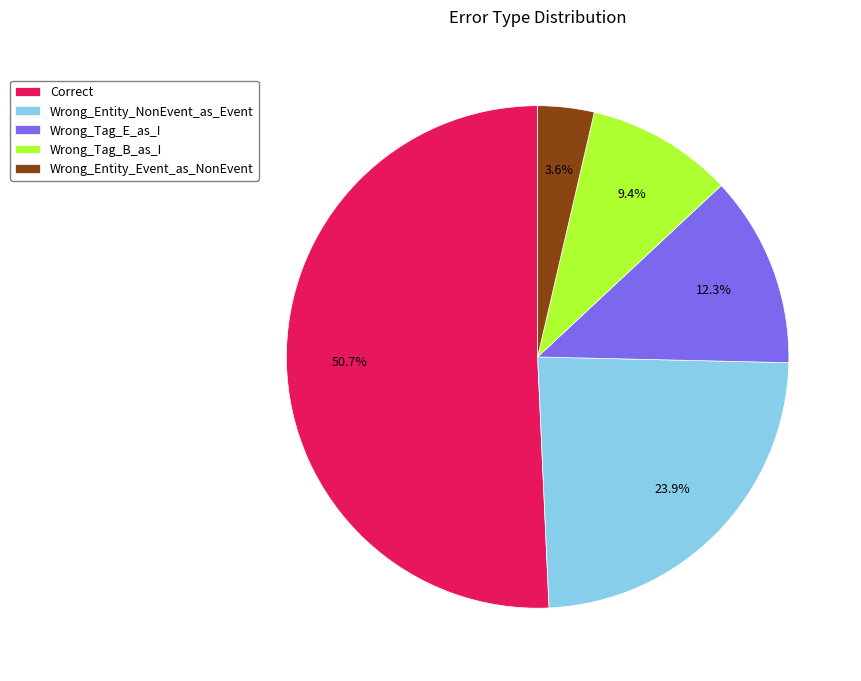

True or false: Wrong_Entity_Event_as_NonEvent accounts for 4% of the total.

True